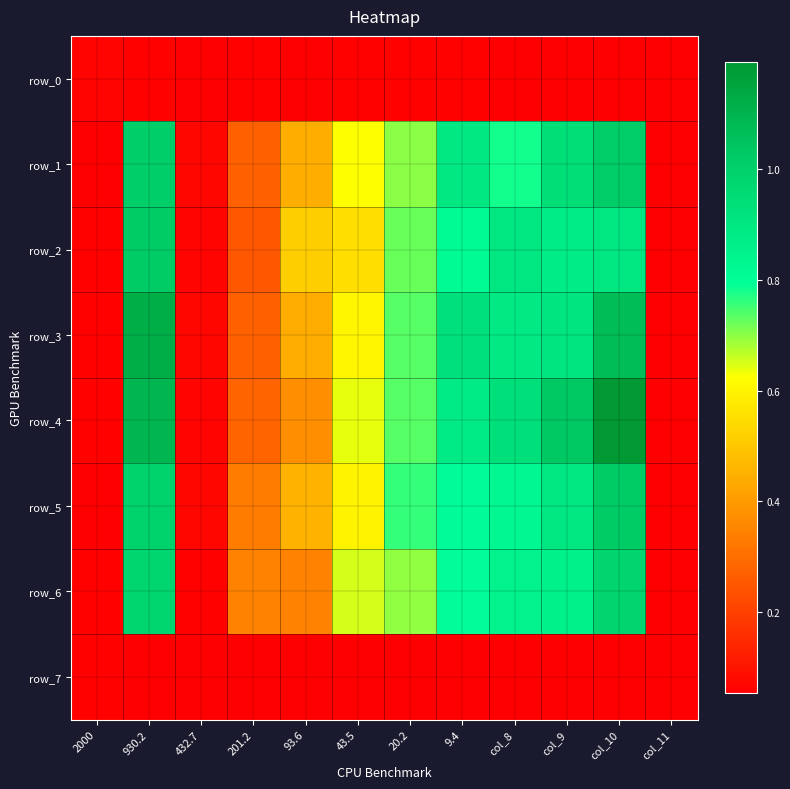

True or false: row_5 has a value of 0.3 at 201.2.

True